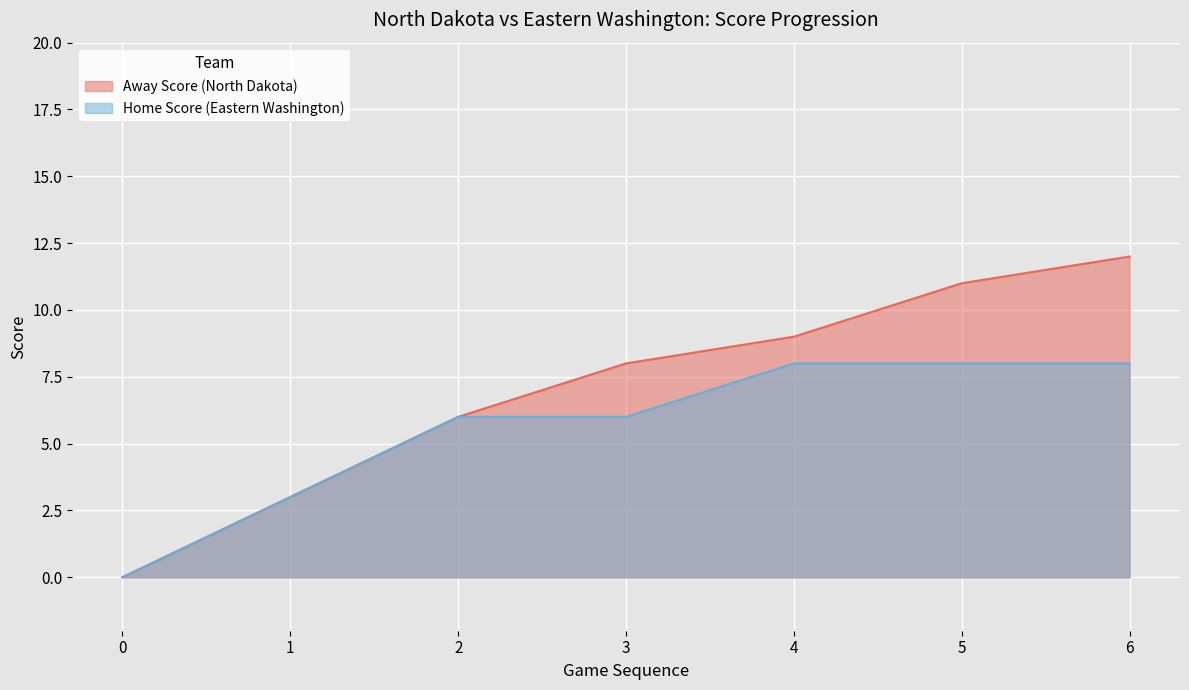

At which category is the sum across all series the highest?

6